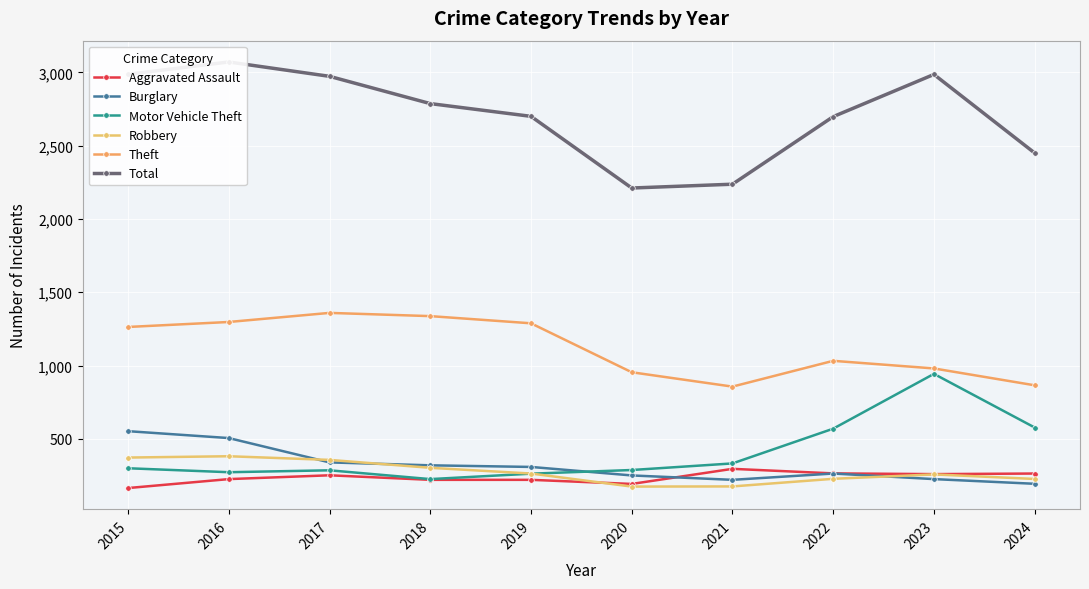

Where does the Motor Vehicle Theft series first go above 299?

2021